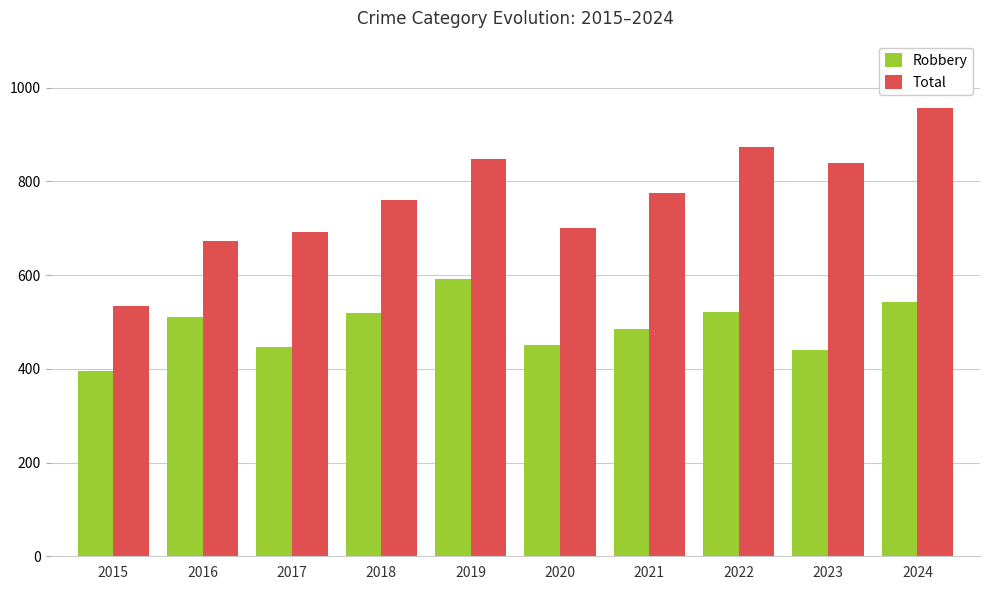

What is the value of the Robbery bar at the 9th from the left?

440